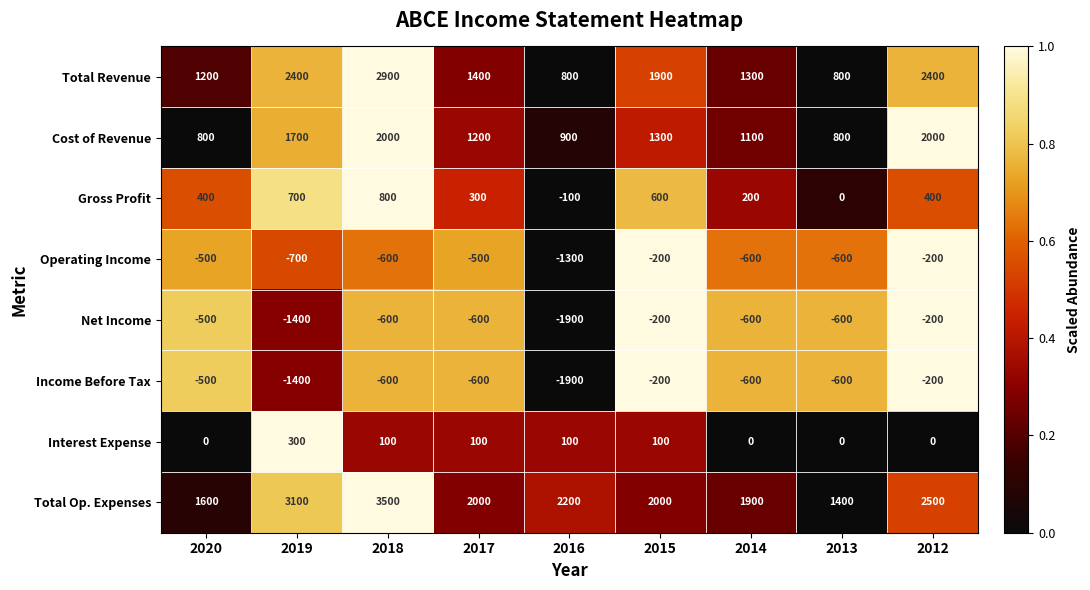

What is the sum of the Total Op. Expenses values at 2014 and 2017?

3900